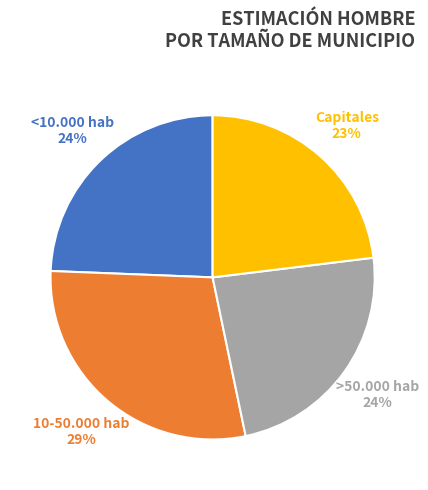

Is there a majority slice in this chart?

No